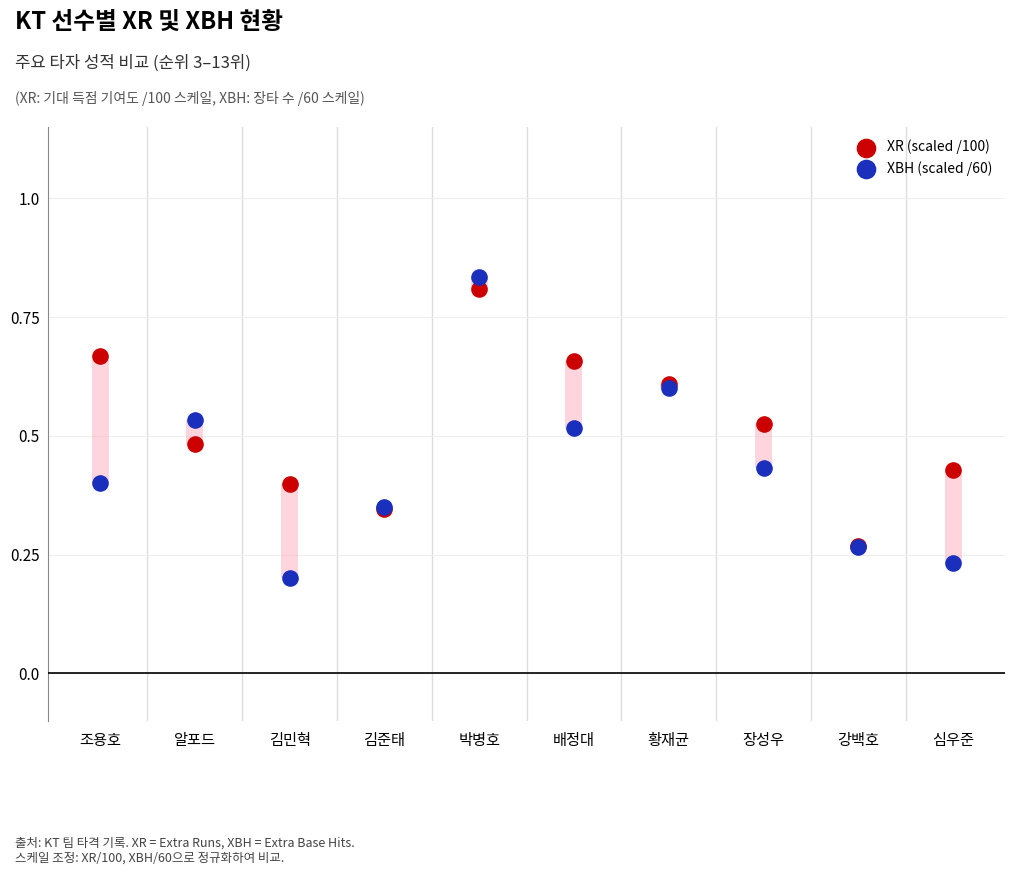

What are all the series names shown in the legend?

XR (scaled /100), XBH (scaled /60)